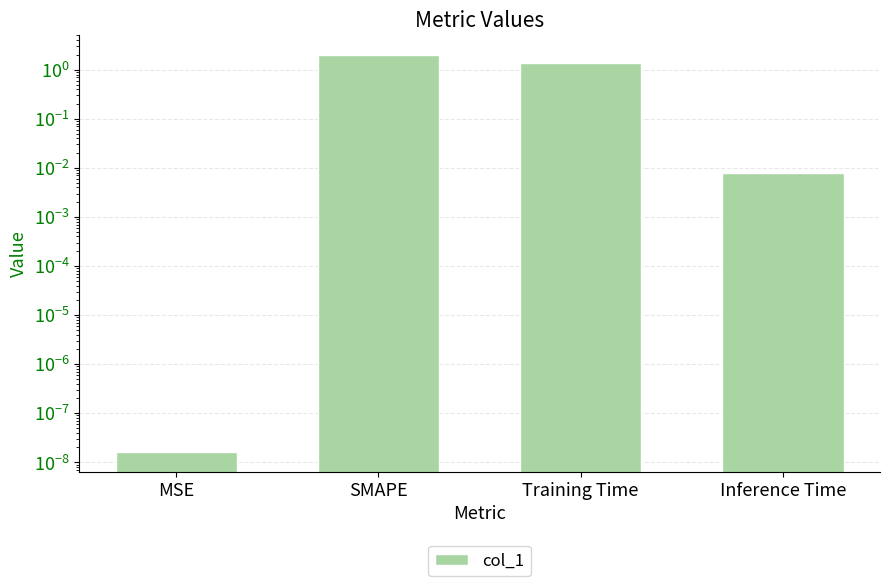

How many data points are less than 1?

2